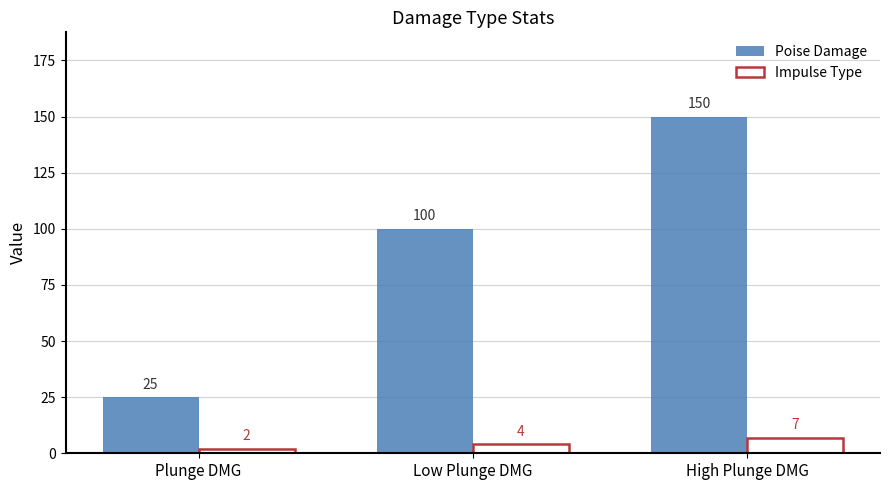

Which series has the widest spread of values?

Poise Damage